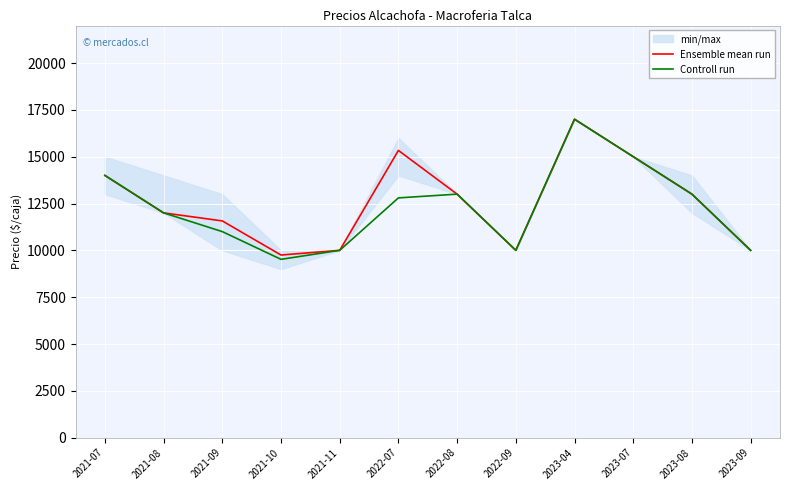

True or false: Ensemble mean run and Controll run intersect in this chart.

False